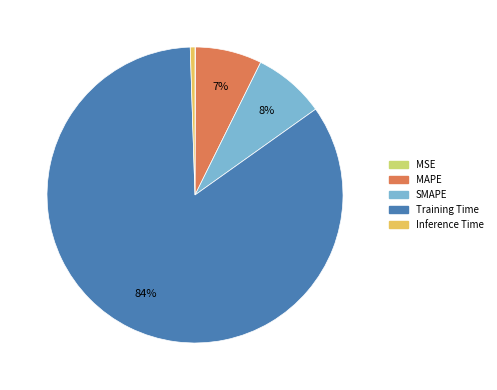

Is the sum of SMAPE and Training Time greater than half?

Yes